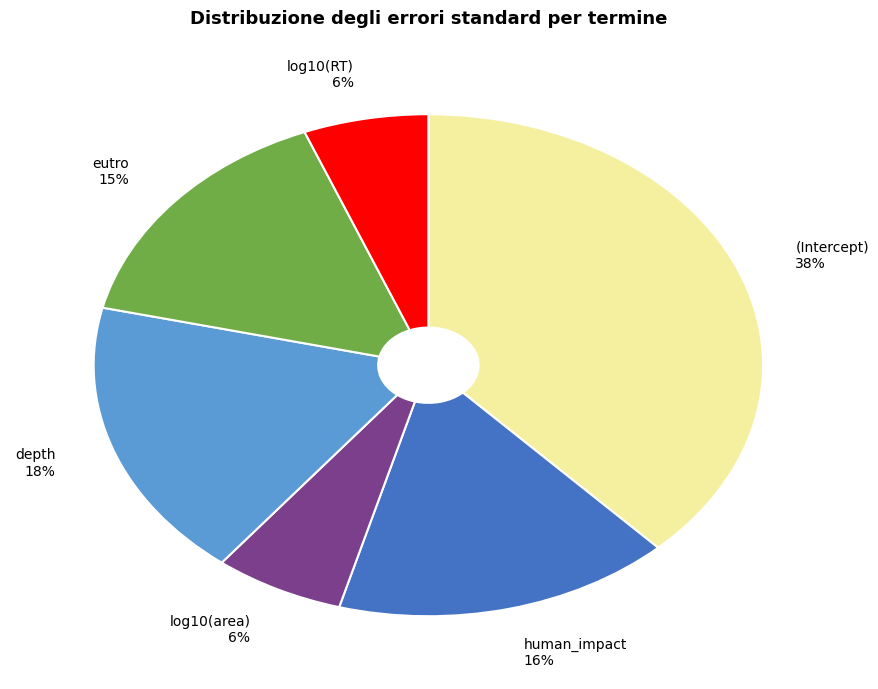

What percentage is the (Intercept) slice, to the nearest percent?

38%